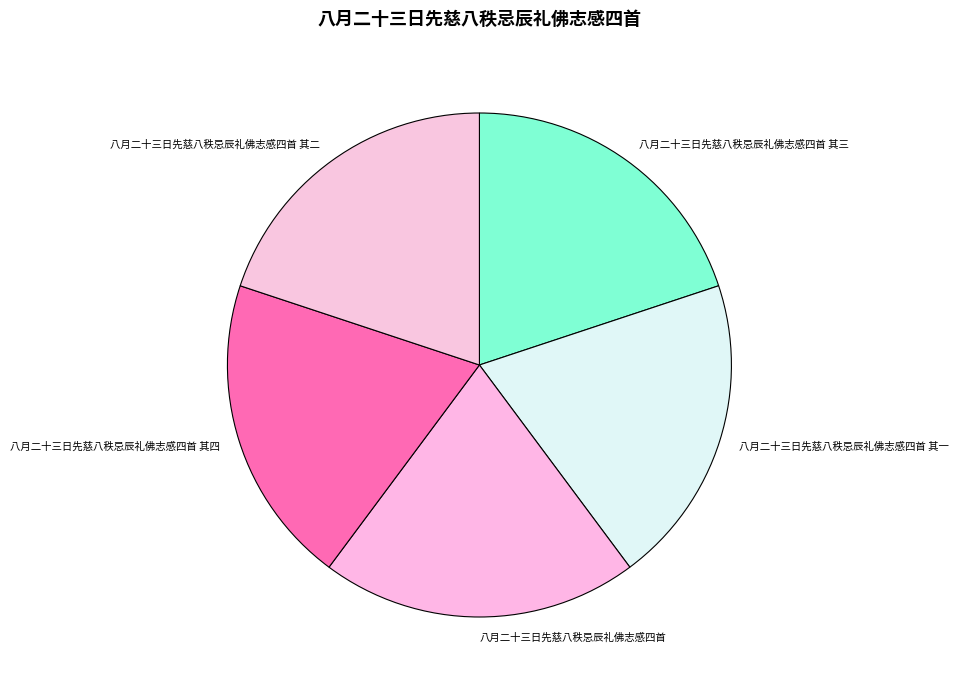

Is it true that 八月二十三日先慈八秩忌辰礼佛志感四首 其二 is 27% of the pie?

False